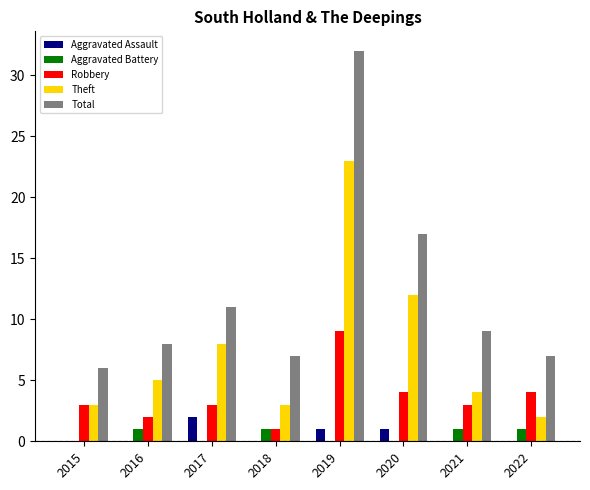

Which series changed the most between 2015 and 2019?

Total